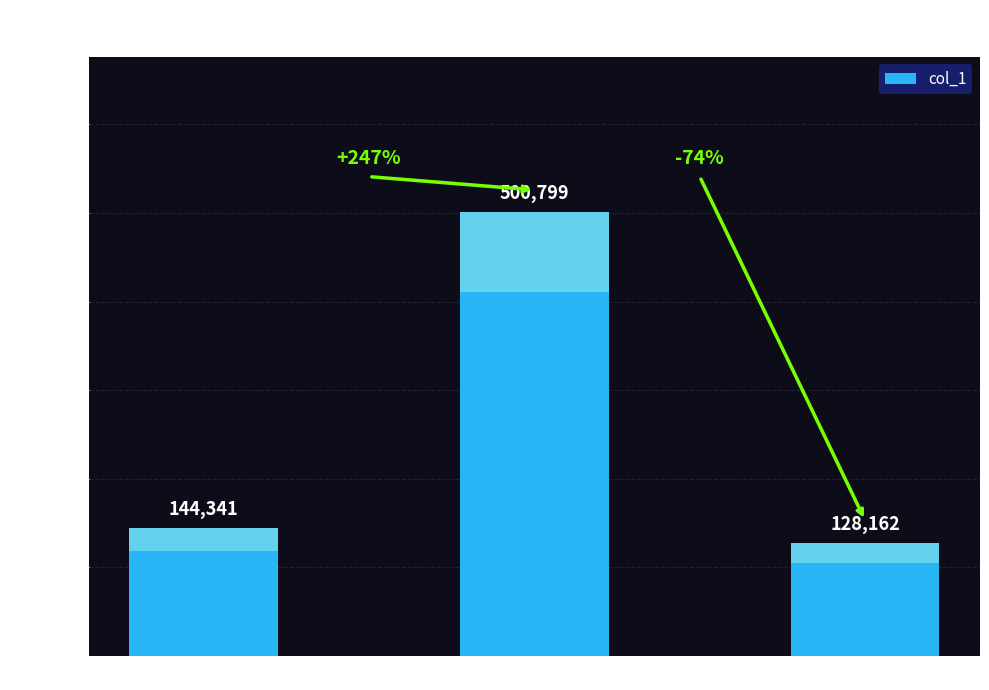

List the labels in order of value, smallest first.

alexandeng, meng-ge-2-58, feifeimao